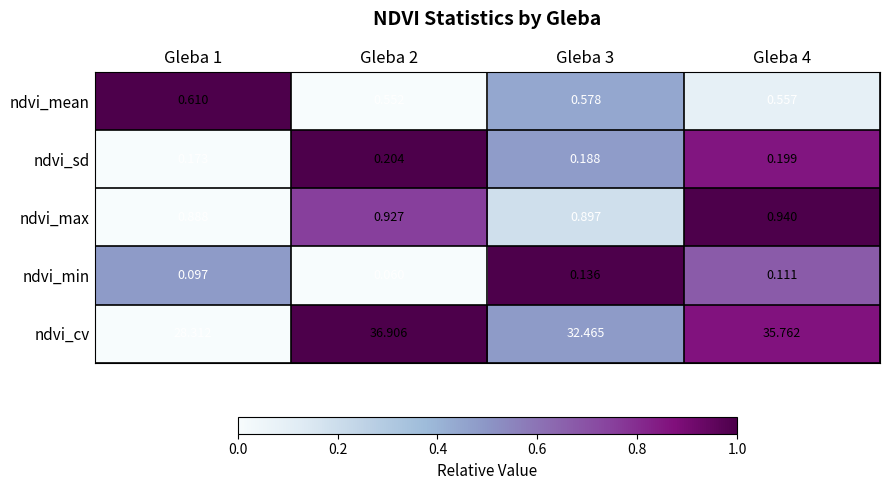

Which series changed the most between Gleba 1 and Gleba 4?

ndvi_cv